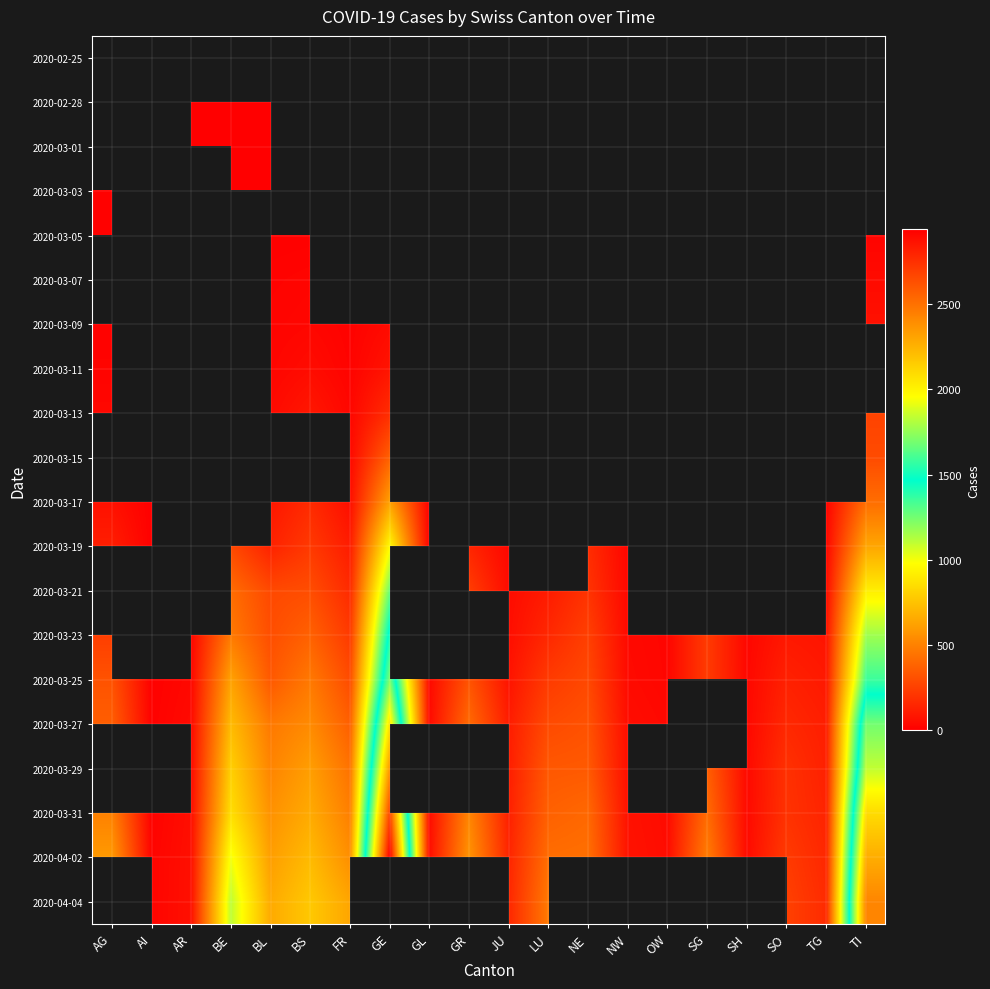

The value of 2020-04-02 at GR is 151.2. True or false?

False